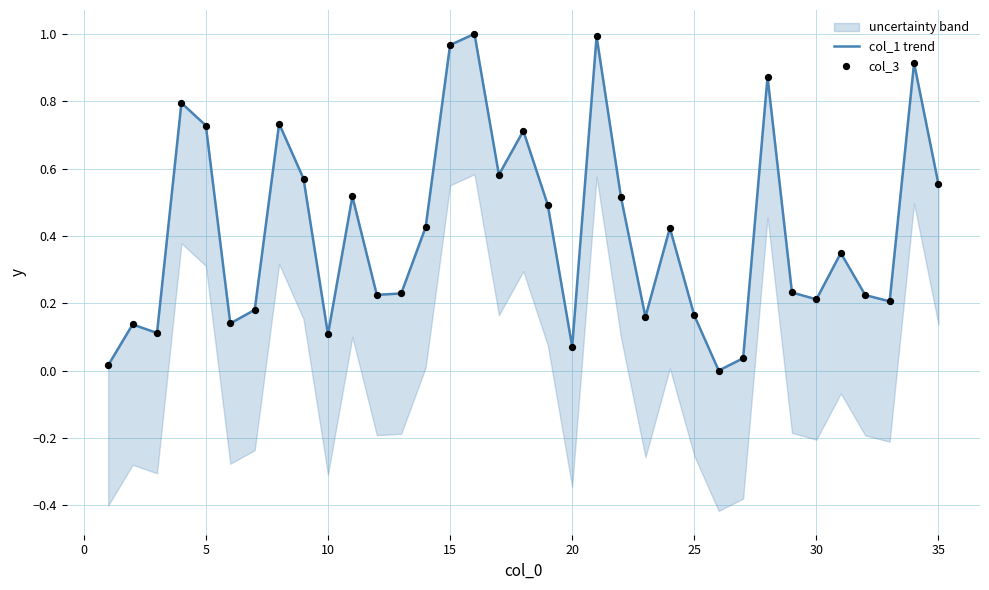

Which series contains the lowest Y value?

col_1 trend